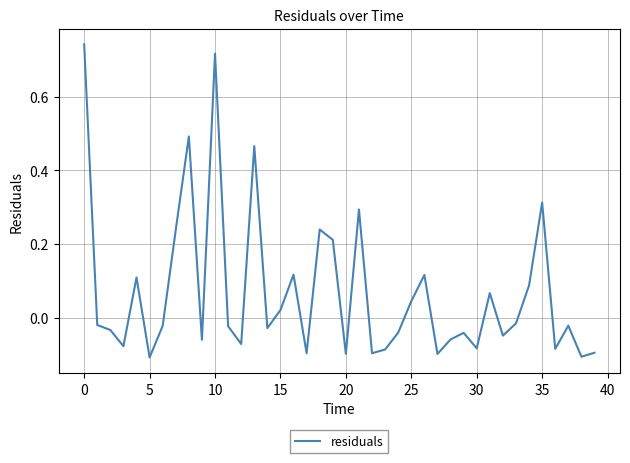

What is the sum of all values?

2.8